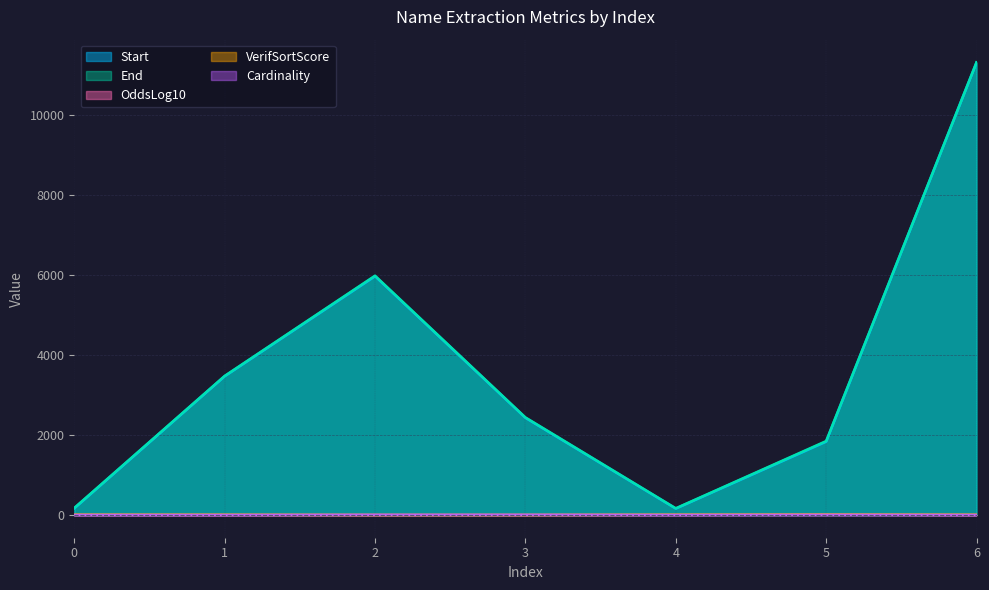

List the series in order of their peak value, lowest first.

Cardinality, VerifSortScore, OddsLog10, Start, End